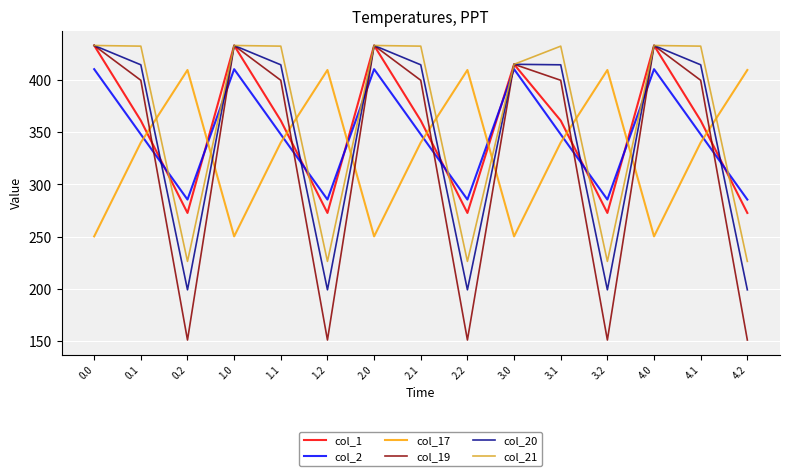

Which series has the largest range (max minus min)?

col_19